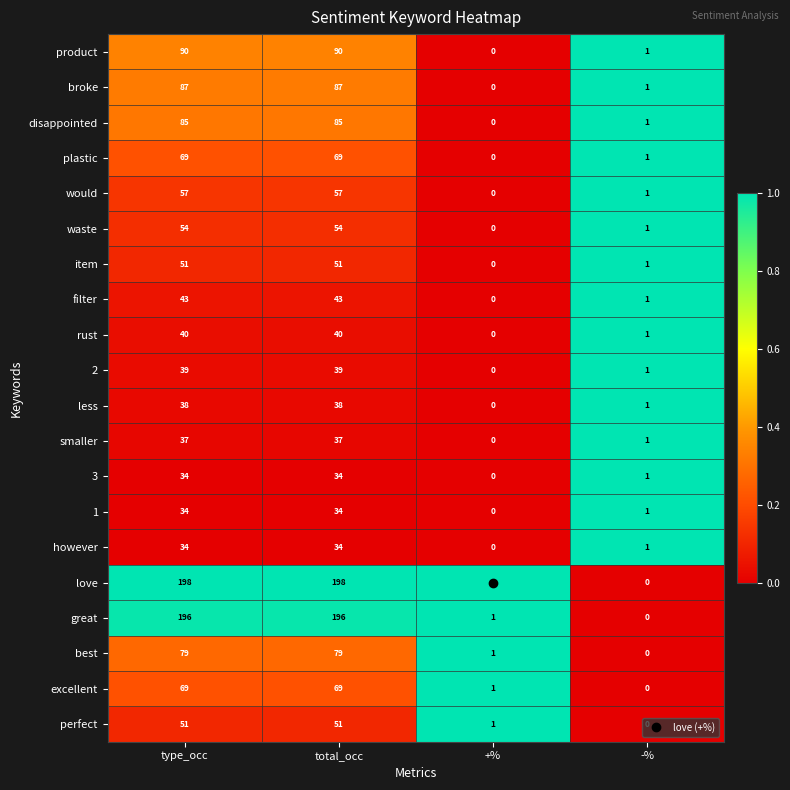

Count the number of data series in this chart.

20